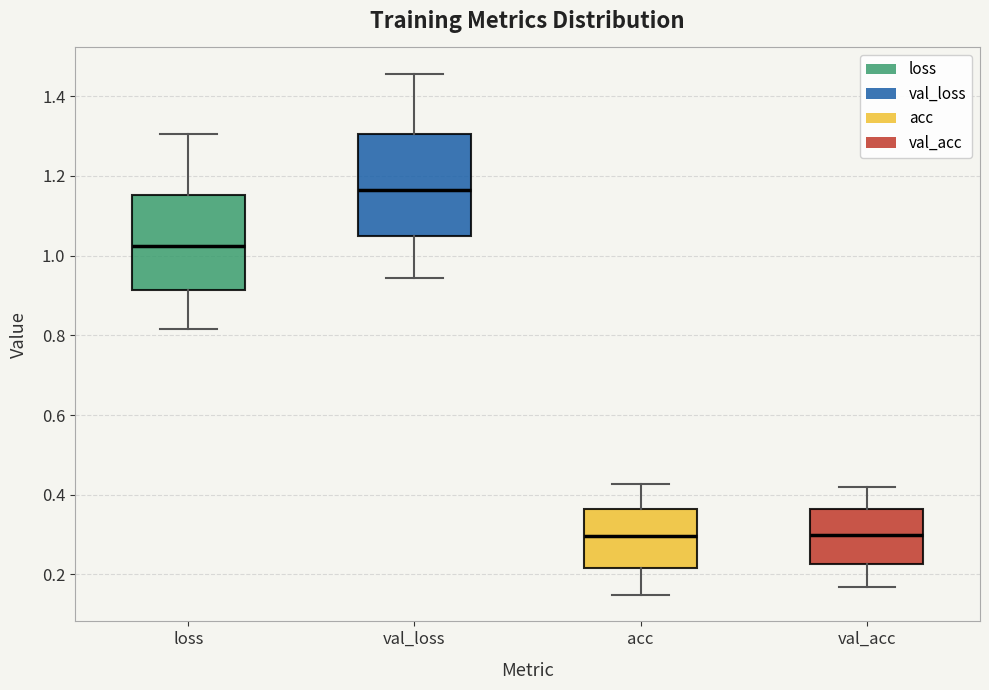

Where is the lower edge of the box for val_acc on the y-axis? The values are not printed on the chart, so give them approximately, as read against the axis.

0.22